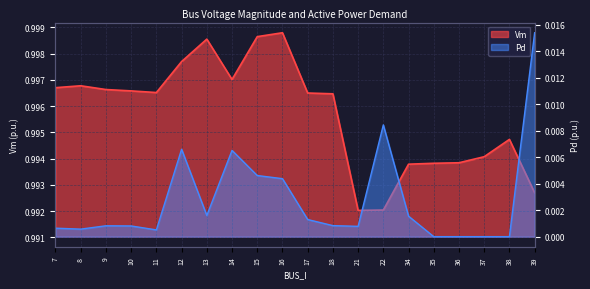

Reading left to right, extract all data points from this chart.

Vm: 7=1.0	8=1.0	9=1.0	10=1.0	11=1.0	12=1.0	13=1.0	14=1.0	15=1.0	16=1.0	17=1.0	18=1.0	21=1.0	22=1.0	34=1.0	35=1.0	36=1.0	37=1.0	38=1.0	39=1.0
Pd: 7=0.0	8=0.0	9=0.0	10=0.0	11=0.0	12=0.0	13=0.0	14=0.0	15=0.0	16=0.0	17=0.0	18=0.0	21=0.0	22=0.0	34=0.0	35=0.0	36=0.0	37=0.0	38=0.0	39=0.0